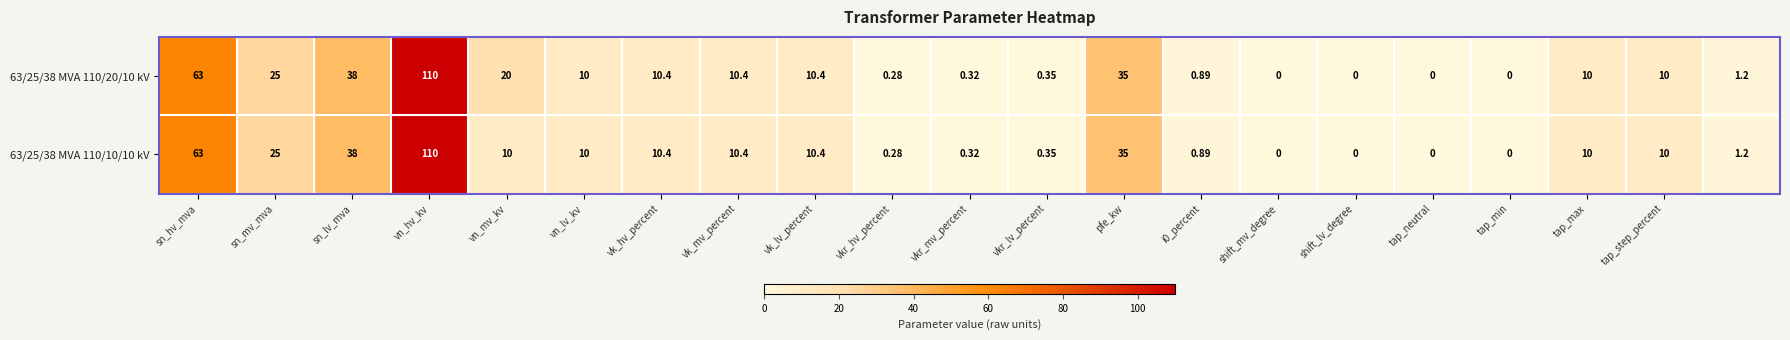

Count the number of data series in this chart.

2